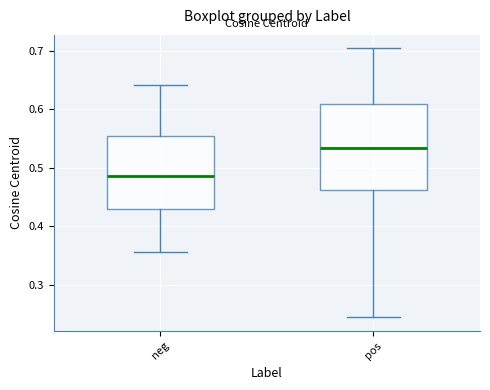

Reading left to right, read every box against the y-axis: the position of its median line, the range the box covers, and the ends of its whiskers. The values are not printed on the chart, so give them approximately, as read against the axis.

neg: median 0.49, box 0.43 to 0.56, whiskers 0.36 to 0.64
pos: median 0.53, box 0.46 to 0.61, whiskers 0.24 to 0.70